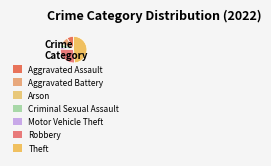

How many slices are in this pie chart?

7